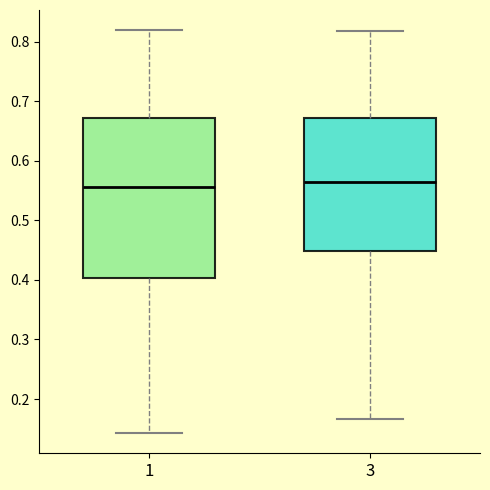

Reading left to right, transcribe this box plot: for each box, give where its median line is, the range the box spans, and where its two whiskers end, as read against the y-axis. The values are not printed on the chart, so give them approximately, as read against the axis.

1: median 0.56, box 0.40 to 0.67, whiskers 0.14 to 0.82
3: median 0.56, box 0.45 to 0.67, whiskers 0.17 to 0.82